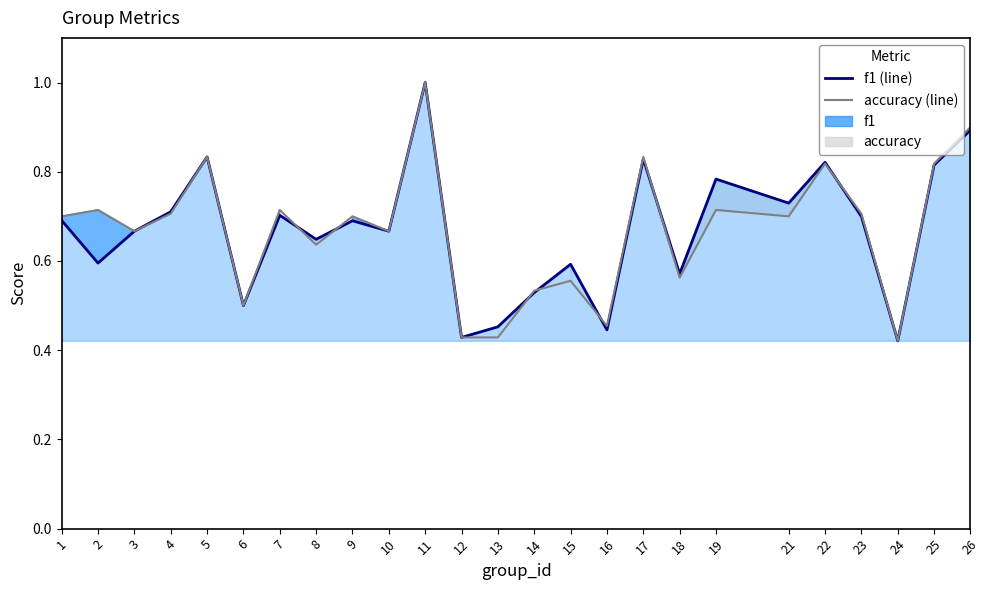

What is the value of the f1 point at the 8th from the left?

0.6